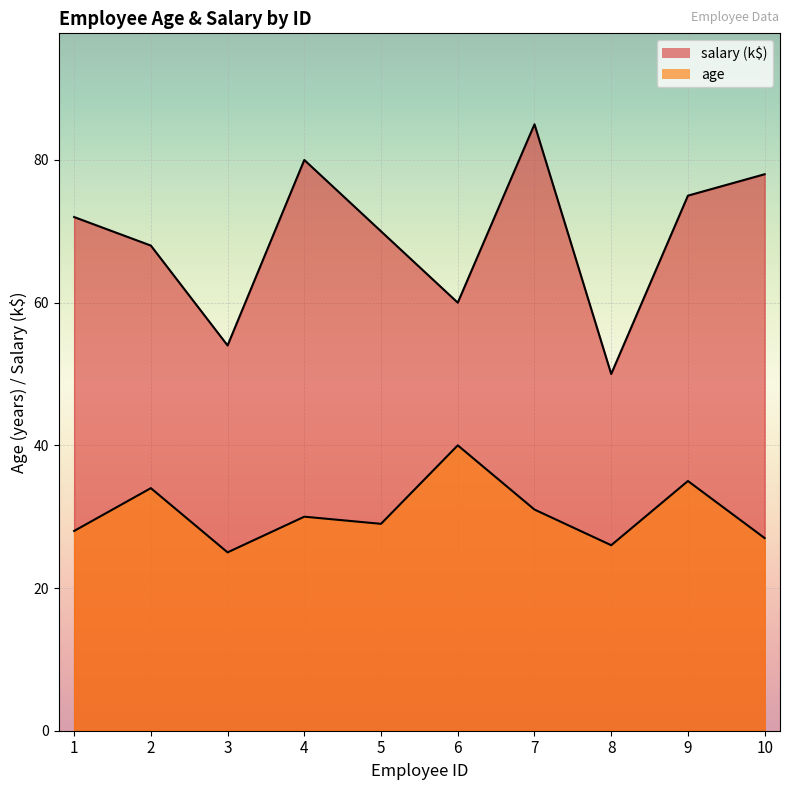

Reading left to right, extract all data points from this chart.

age: 1=28	2=34	3=25	4=30	5=29	6=40	7=31	8=26	9=35	10=27
salary: 1=72	2=68	3=54	4=80	5=70	6=60	7=85	8=50	9=75	10=78